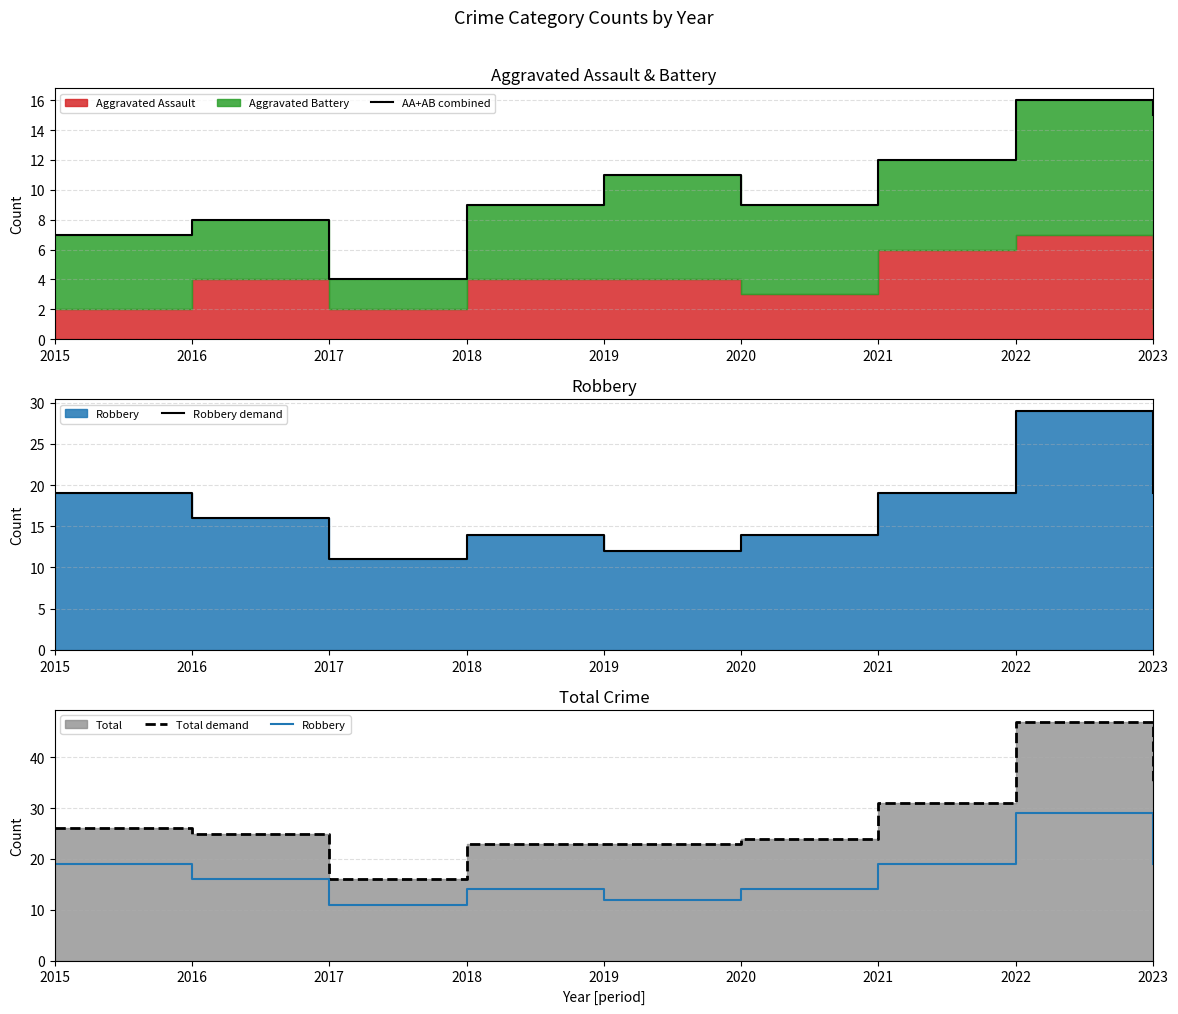

Which series changed the most between 2016 and 2020?

Robbery demand